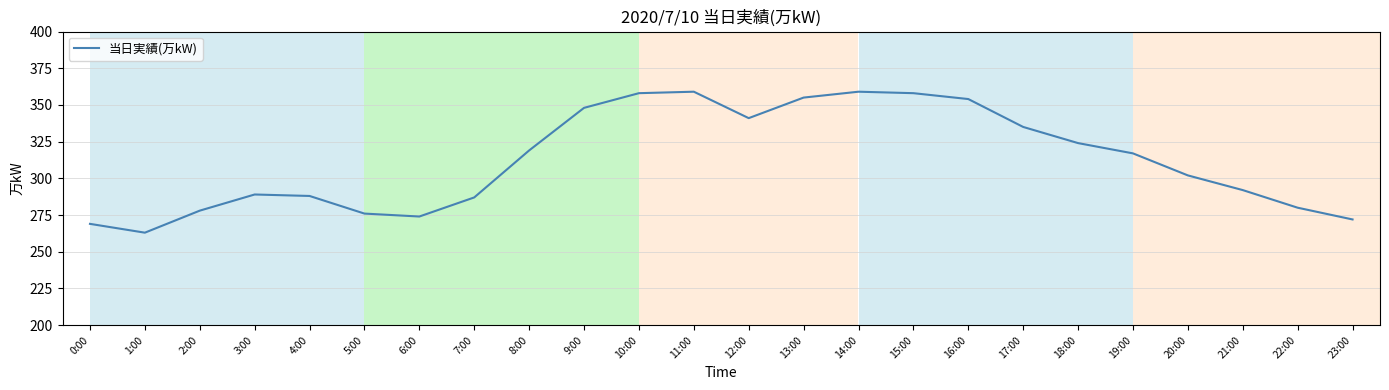

What is the maximum value shown in the chart?

359